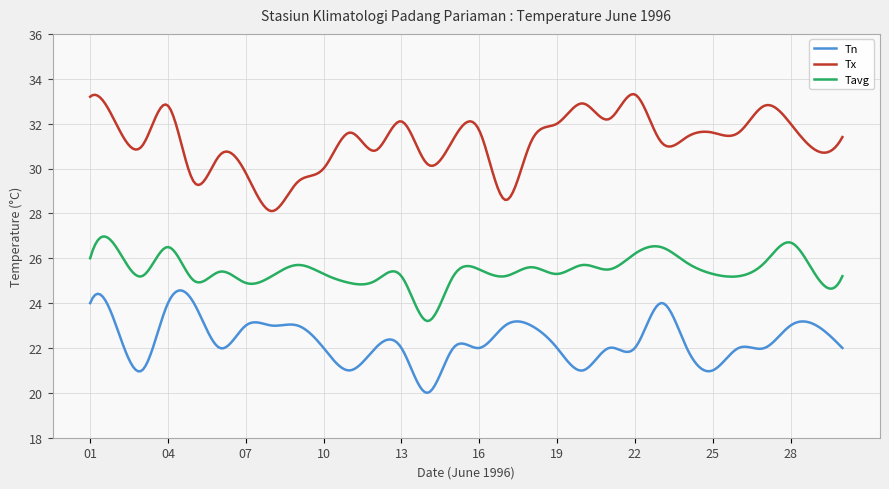

Rank the series by their average value, from highest to lowest.

Tx, Tavg, Tn